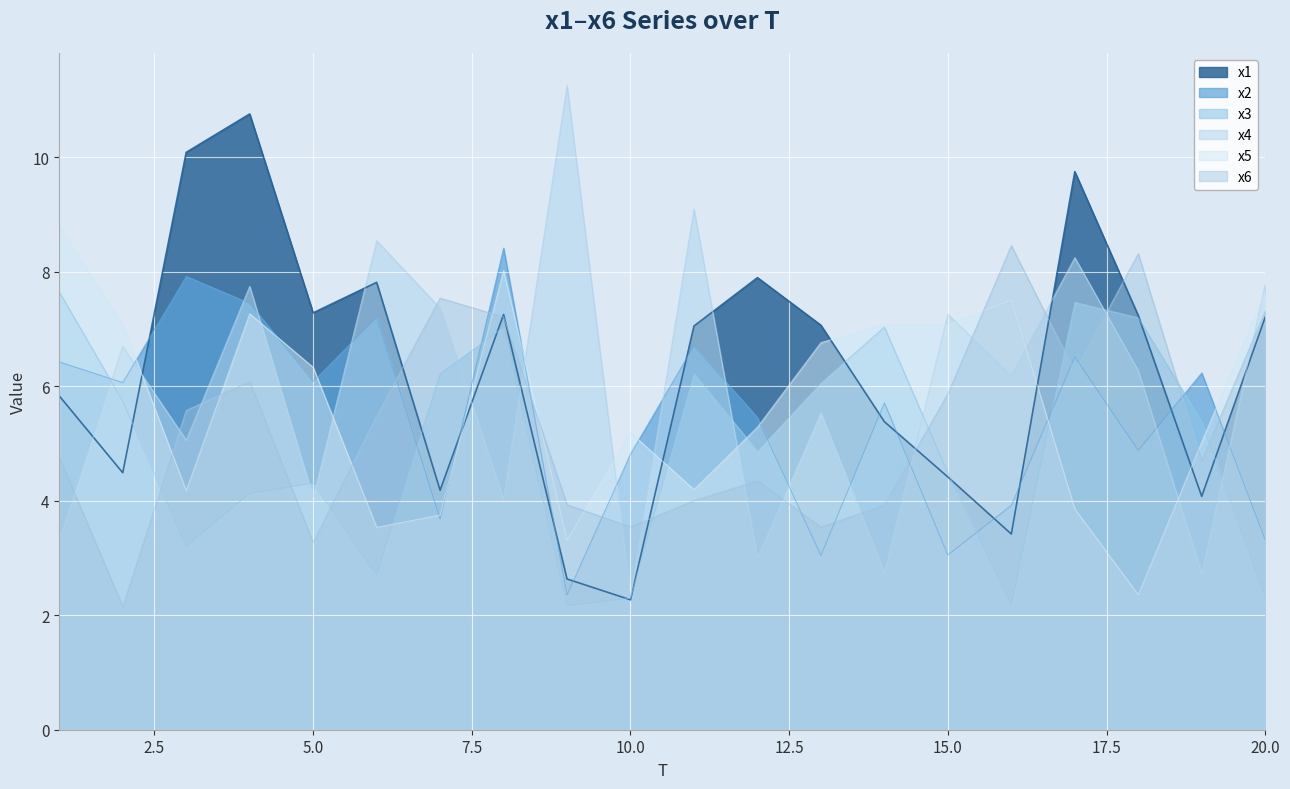

What are all the series names shown in the legend?

x1, x2, x3, x4, x5, x6